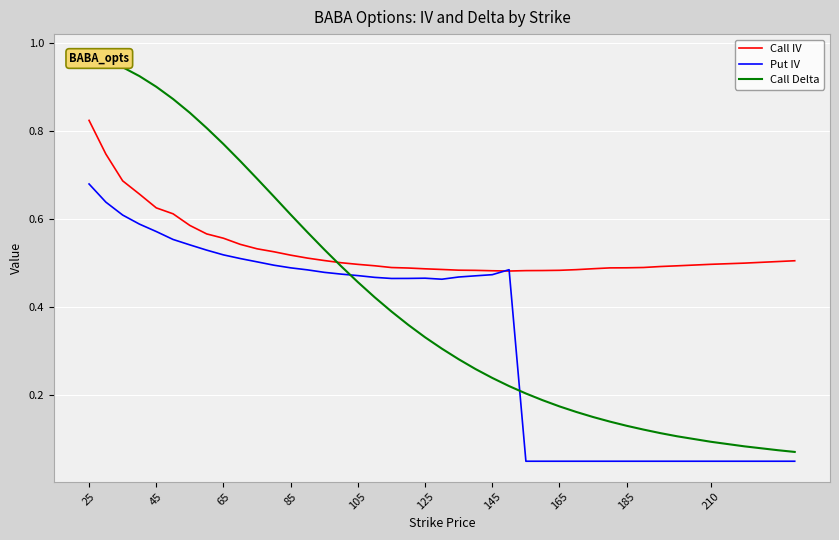

Which series ends up on top after the final intersection of Put IV and Call IV?

Call IV